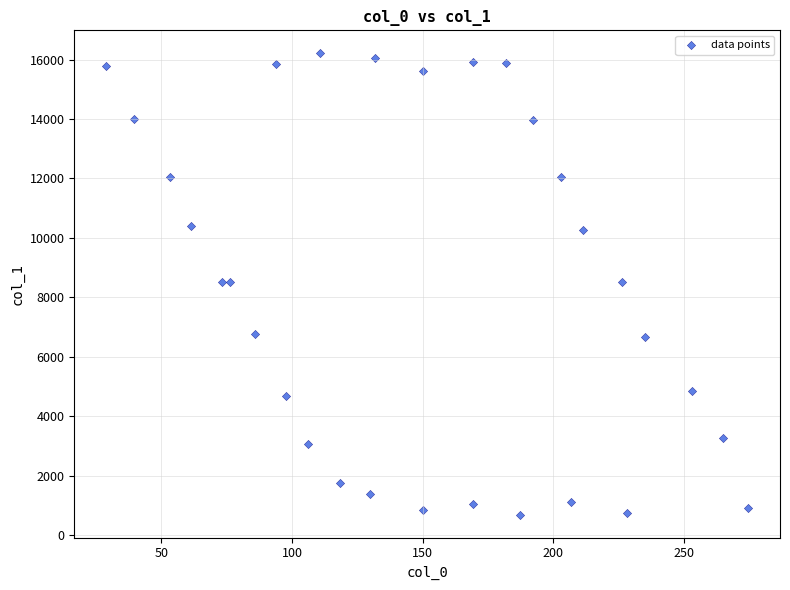

What is the range of Y values (max minus min)?

15518.9